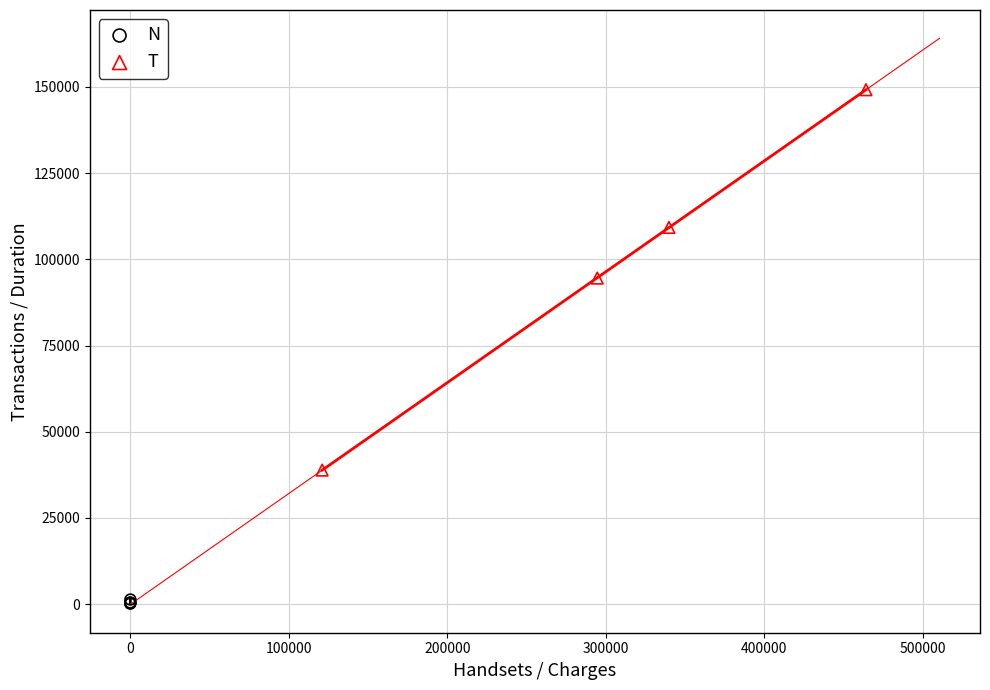

Which series reaches the minimum Y coordinate?

N